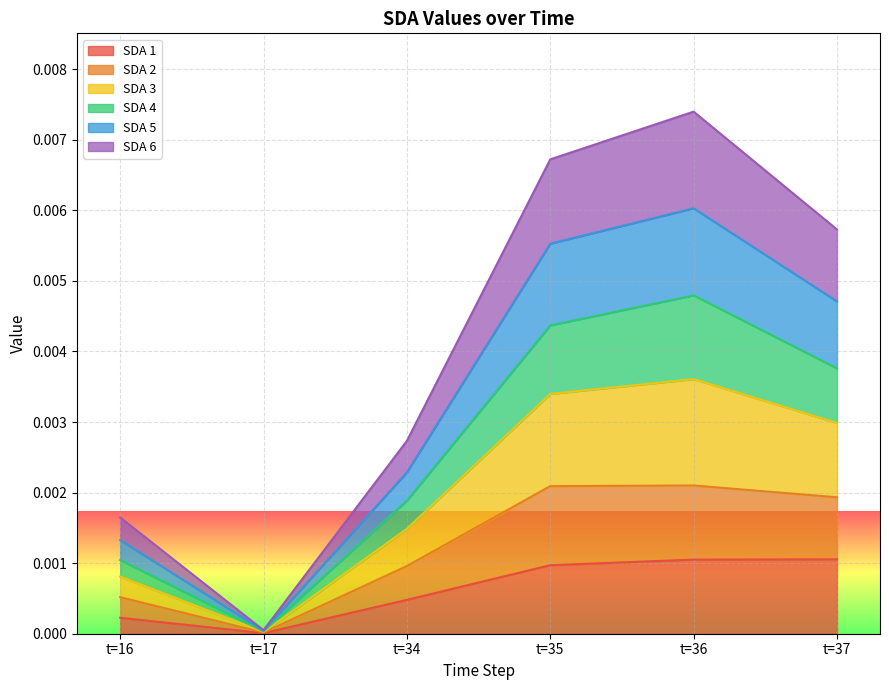

The SDA 4 series shows 0.0 at t=34. True or false?

False